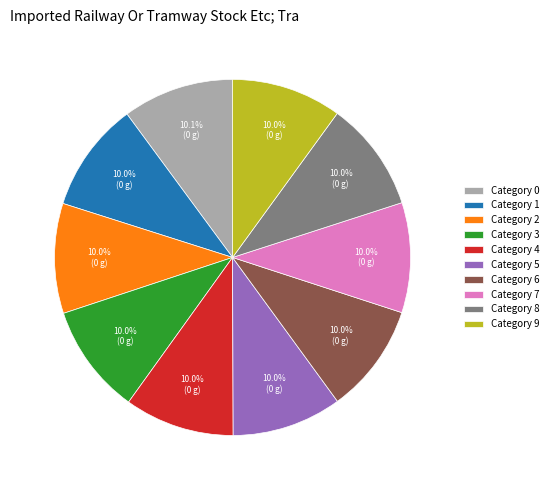

What percentage is NOT represented by Category 7?

90.0%